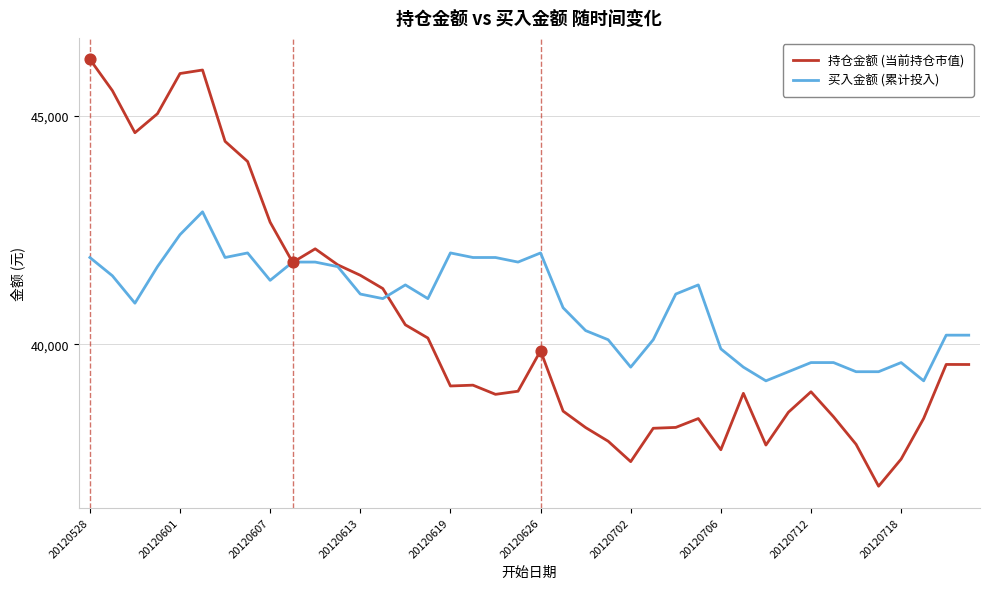

Rank the series by their maximum value, from lowest to highest.

买入金额 (累计投入), 持仓金额 (当前持仓市值)